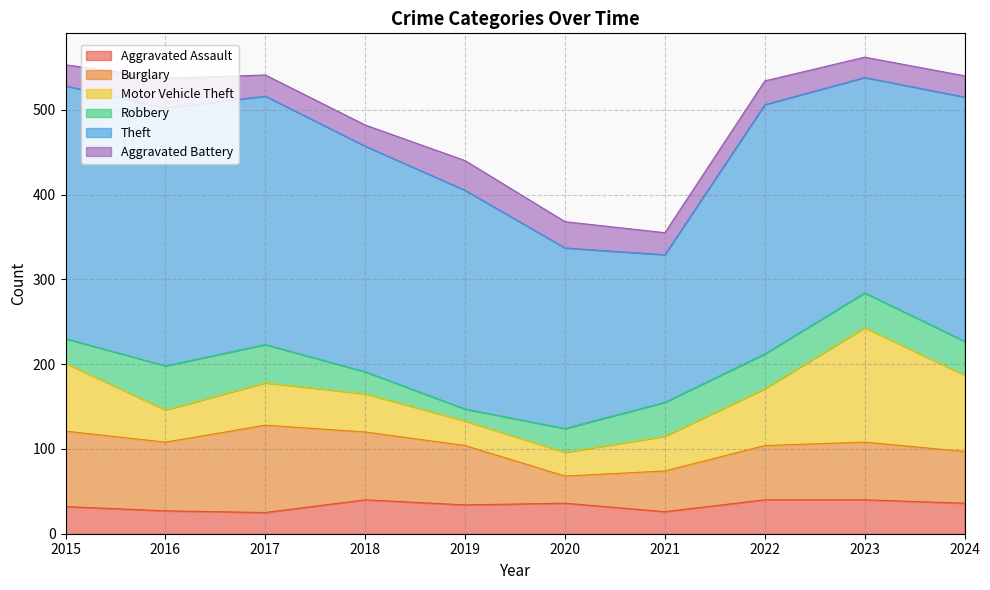

Where is the first local minimum for Aggravated Assault?

2017